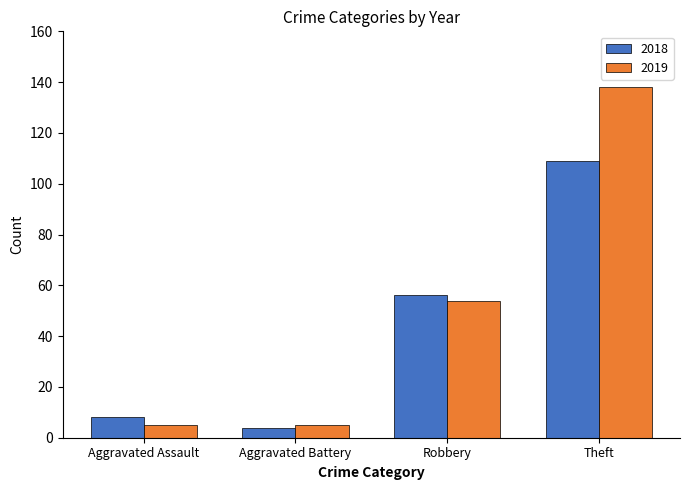

What are all the series names shown in the legend?

2018, 2019